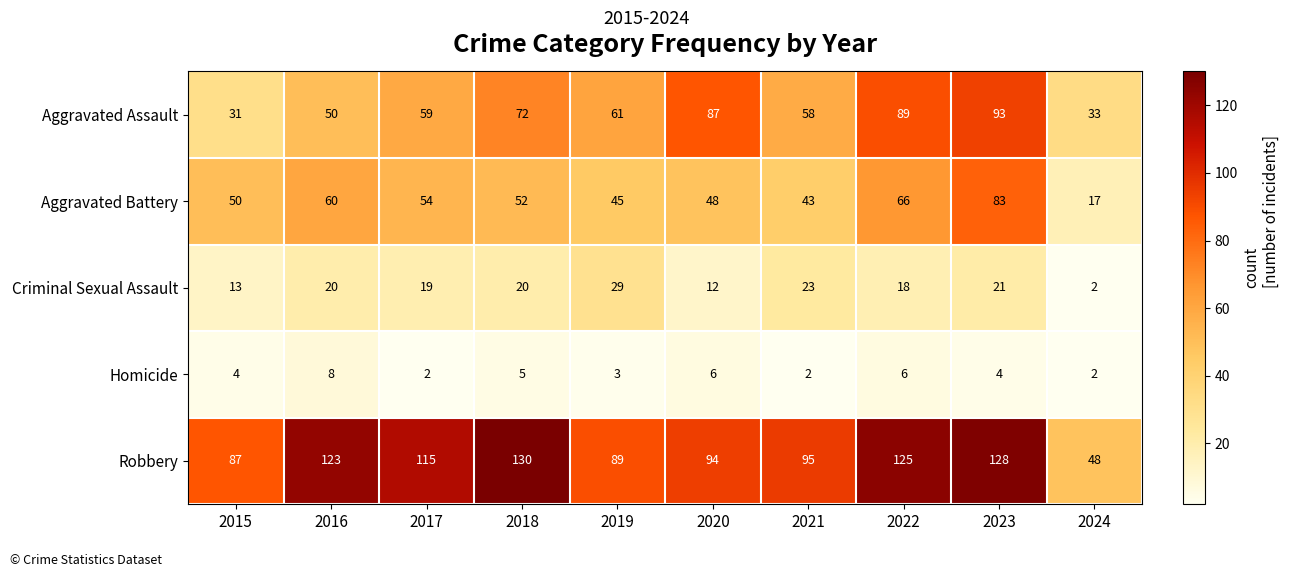

What is the difference between the maximum and second lowest values in the Aggravated Assault series?

60